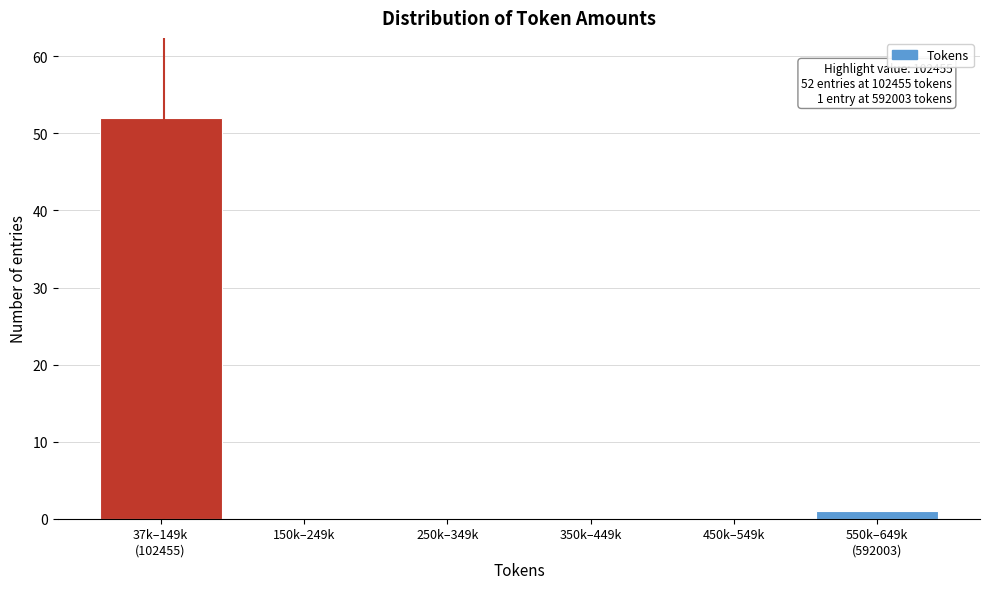

What is the maximum value shown in the chart?

52